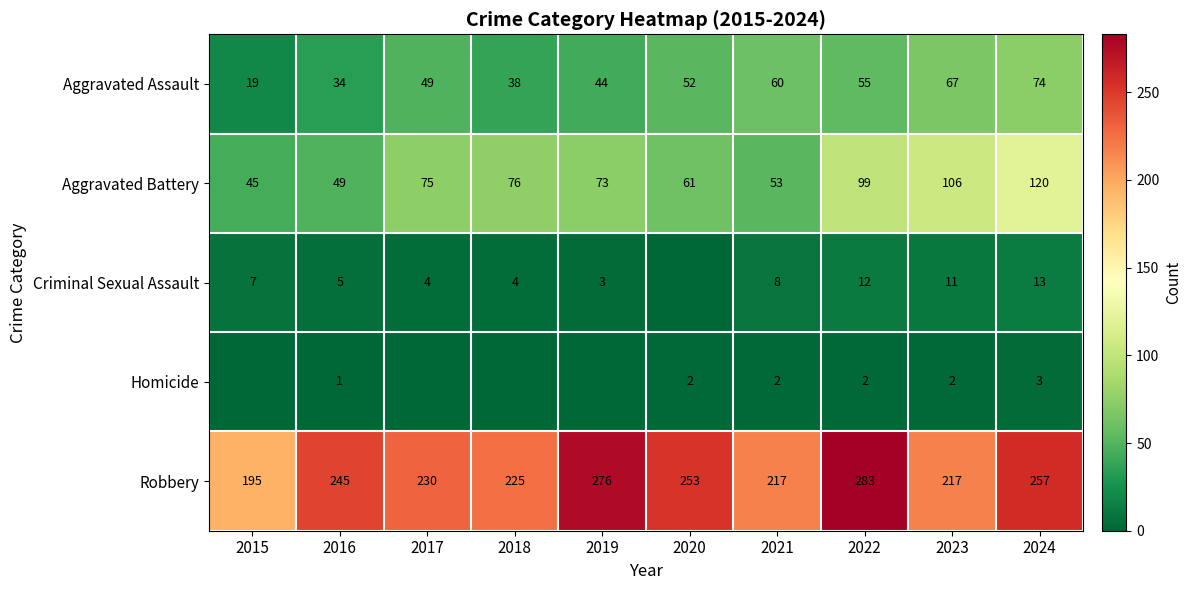

What is the sum of the Aggravated Assault values at 2016 and 2021?

94